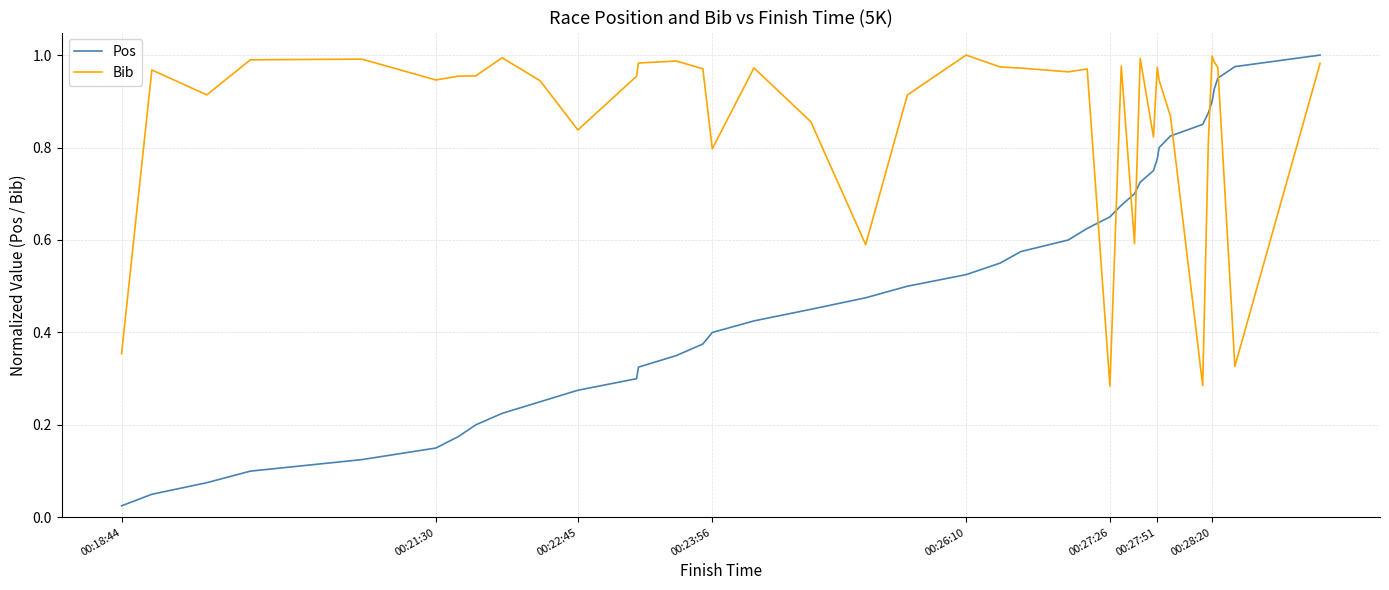

At how many categories does at least one series exceed 0?

40